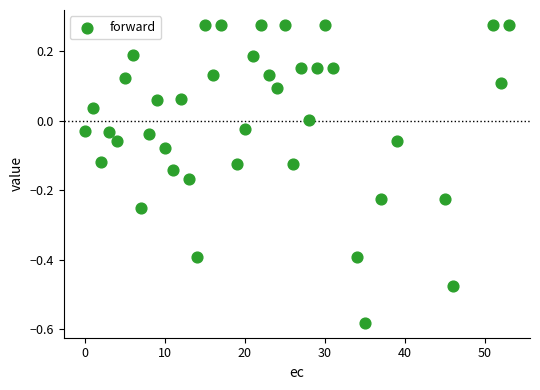

What is the range of X values (max minus min)?

53.0